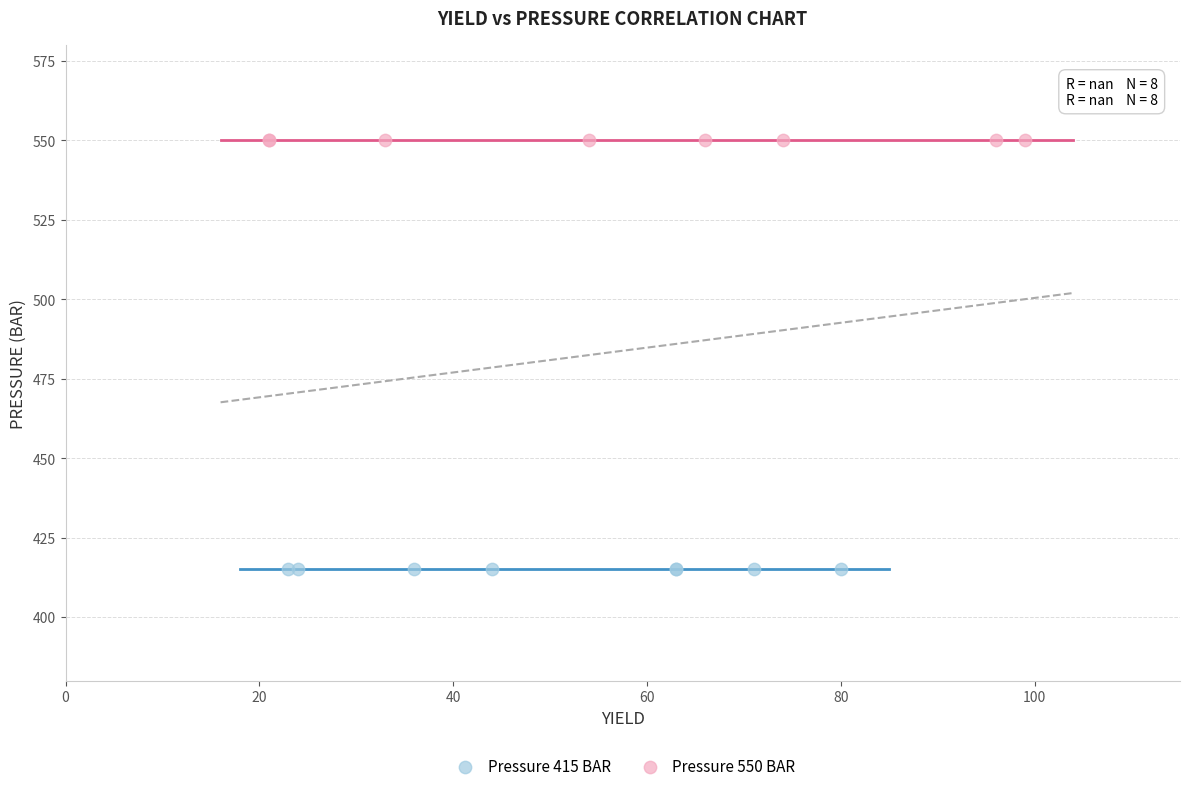

What are all the series names shown in the legend?

Pressure 415 BAR, Pressure 550 BAR